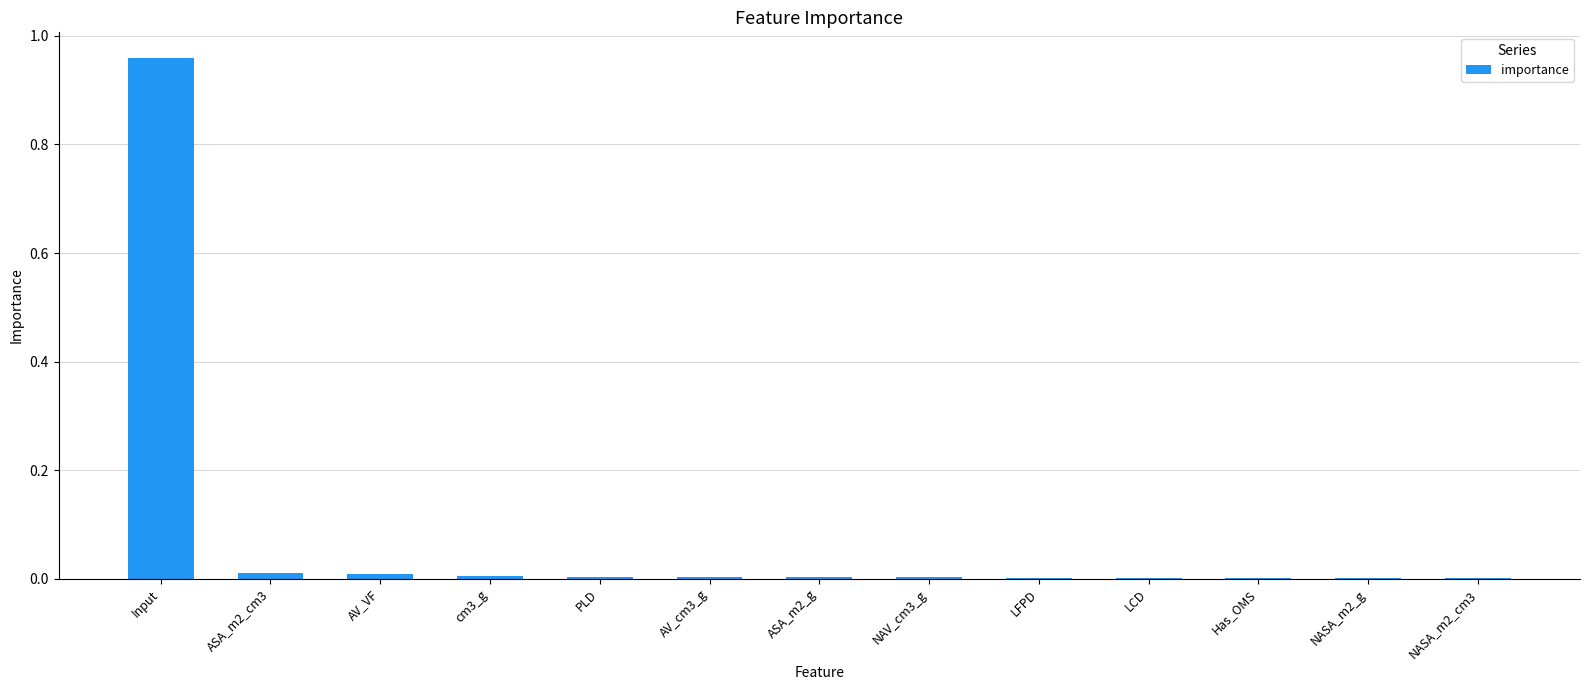

Which category has the highest value across all series?

Input